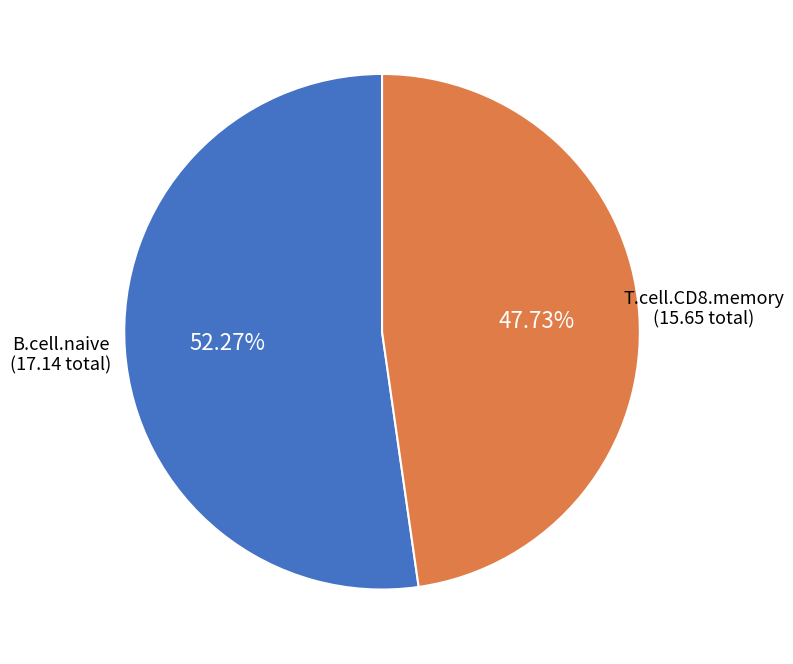

Which slice is the largest?

B.cell.naive